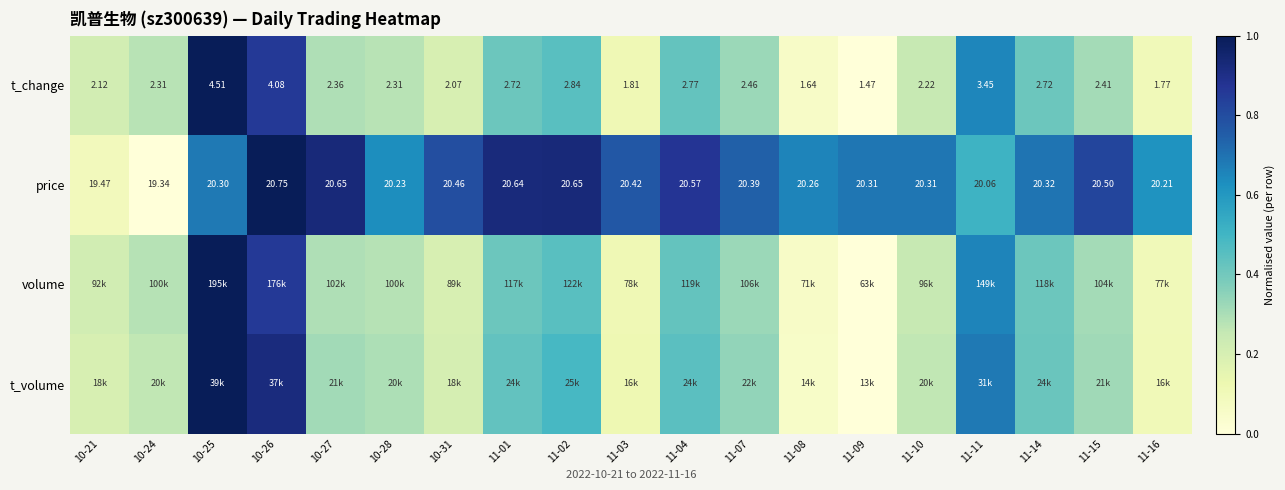

Is the value of price at 10-25 greater than the value of t_change at 11-04?

Yes